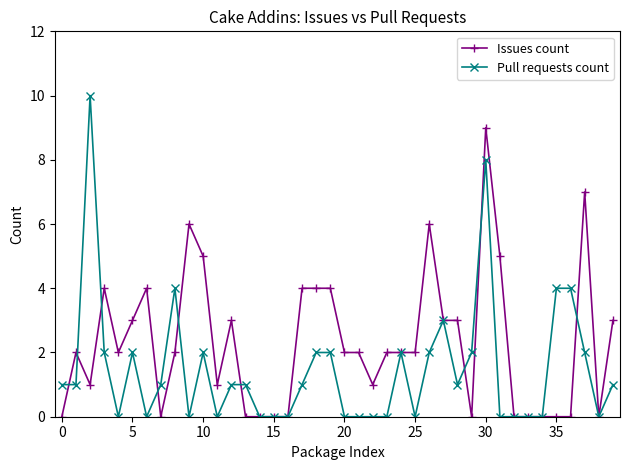

Which series has the largest range (max minus min)?

Pull requests count